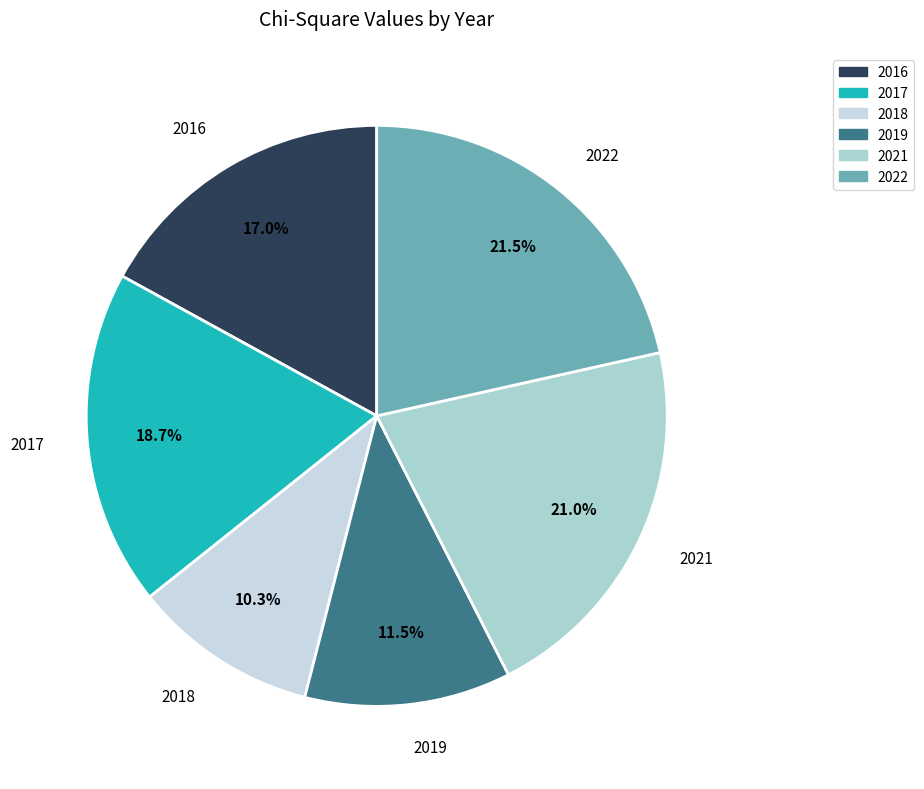

To the nearest percent, what is the difference between the largest and smallest slice percentages?

11%